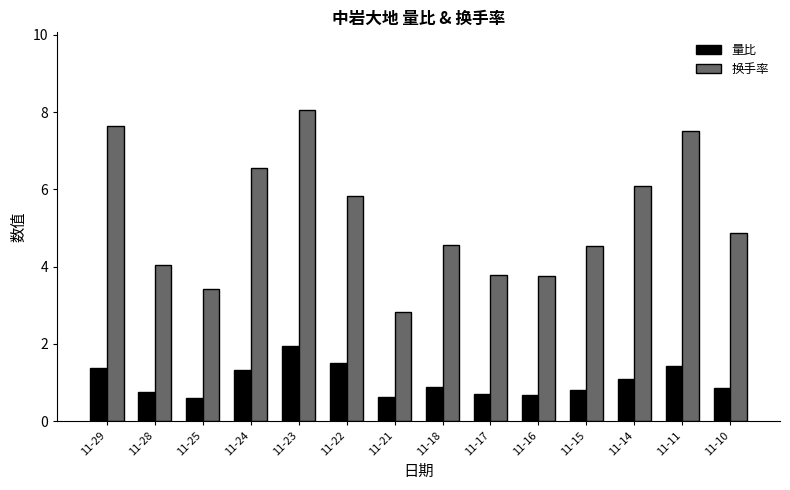

Where is 换手率 nearest to the value 5?

11-10